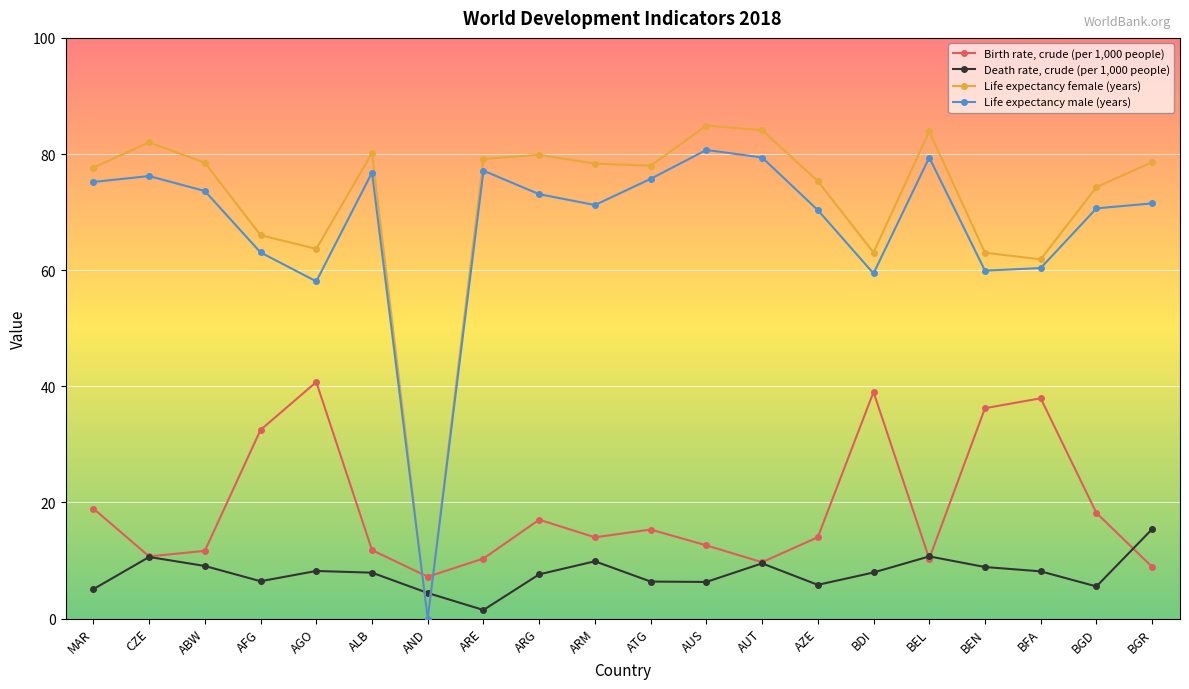

What are all the series names shown in the legend?

Birth rate, crude (per 1,000 people), Death rate, crude (per 1,000 people), Life expectancy female (years), Life expectancy male (years)